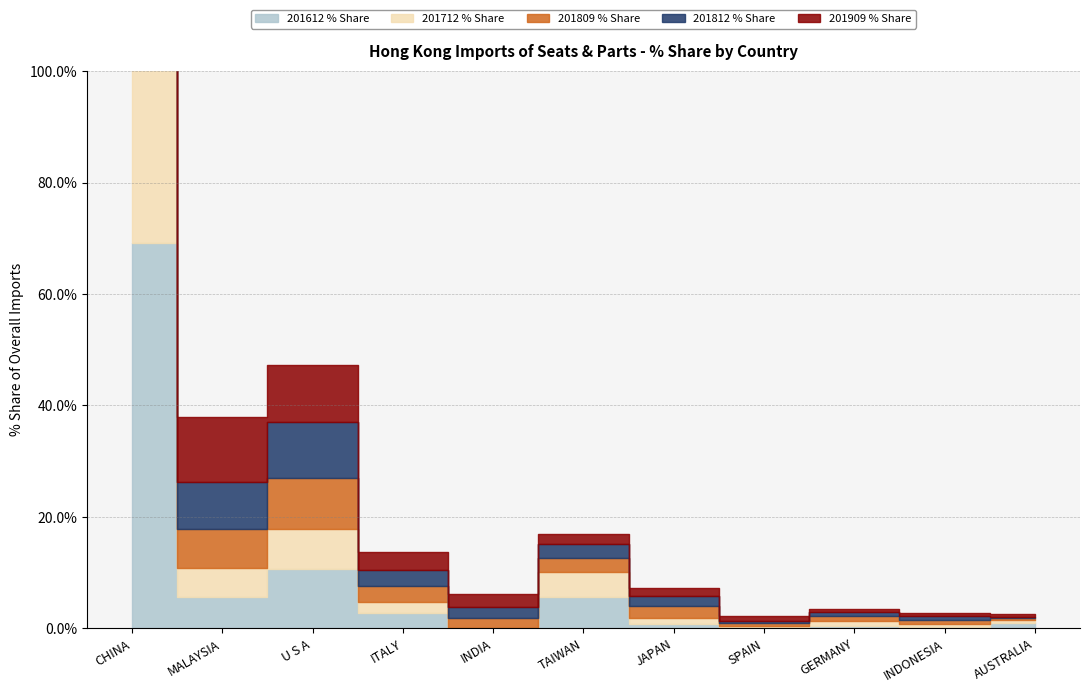

In 201712 % Share, how many points are higher than both neighbors (excluding endpoints)?

3